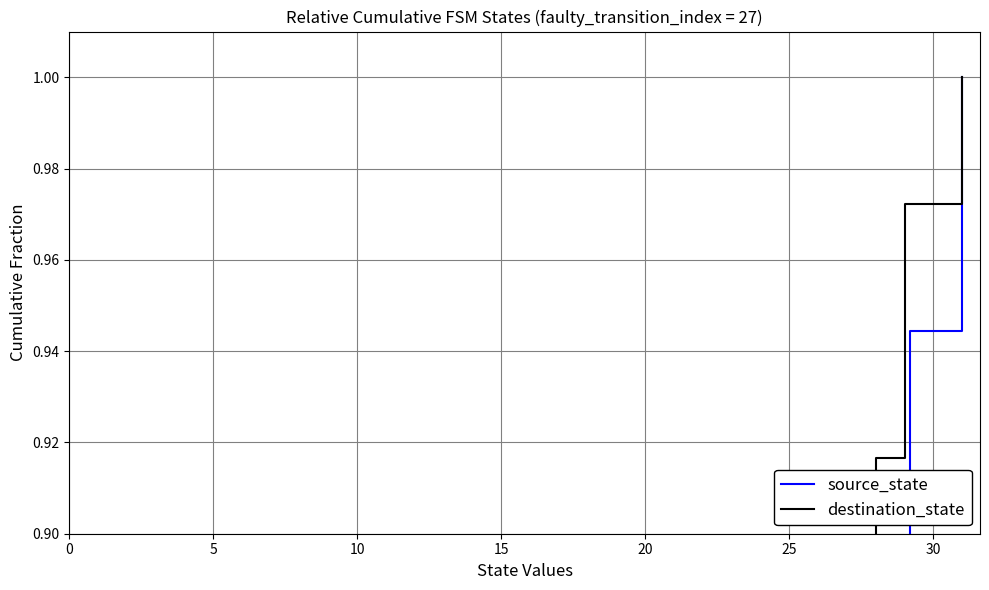

At how many categories does at least one series exceed 0?

36